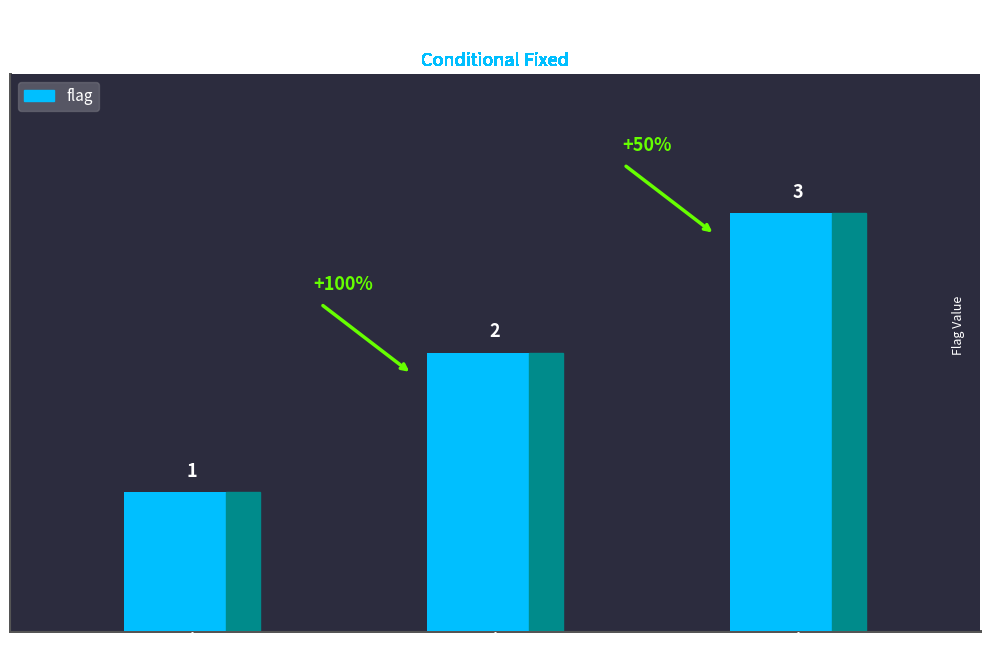

What is the change in value from Active Plus to Active?

+1